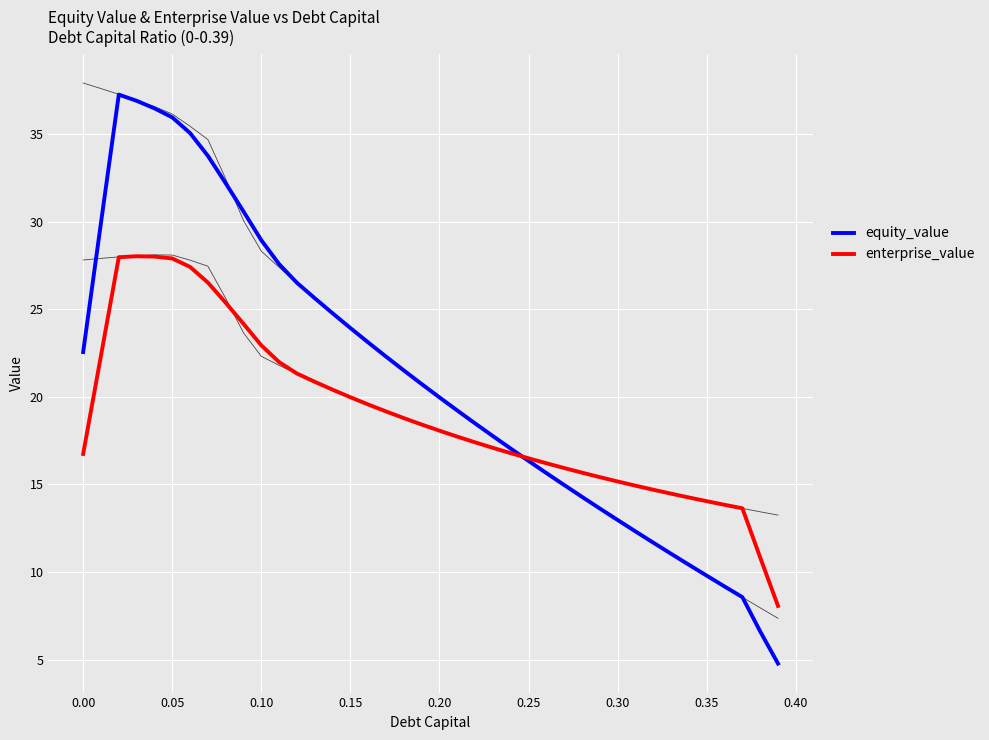

What is the minimum value for equity_value?

4.8